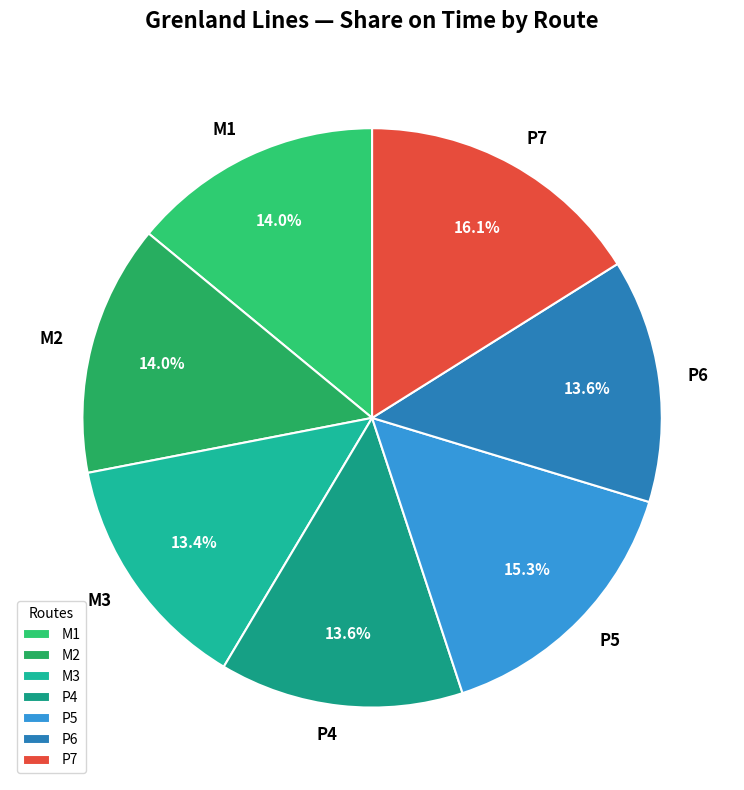

Between P6 and P7, which is larger?

P7